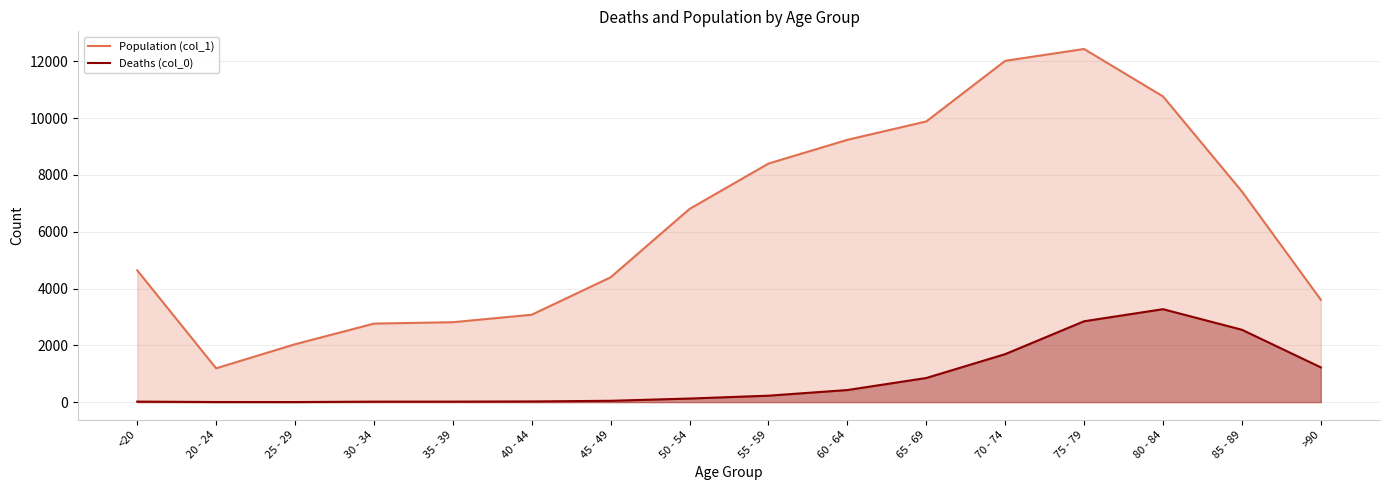

True or false: Deaths (col_0) and Population (col_1) intersect in this chart.

False